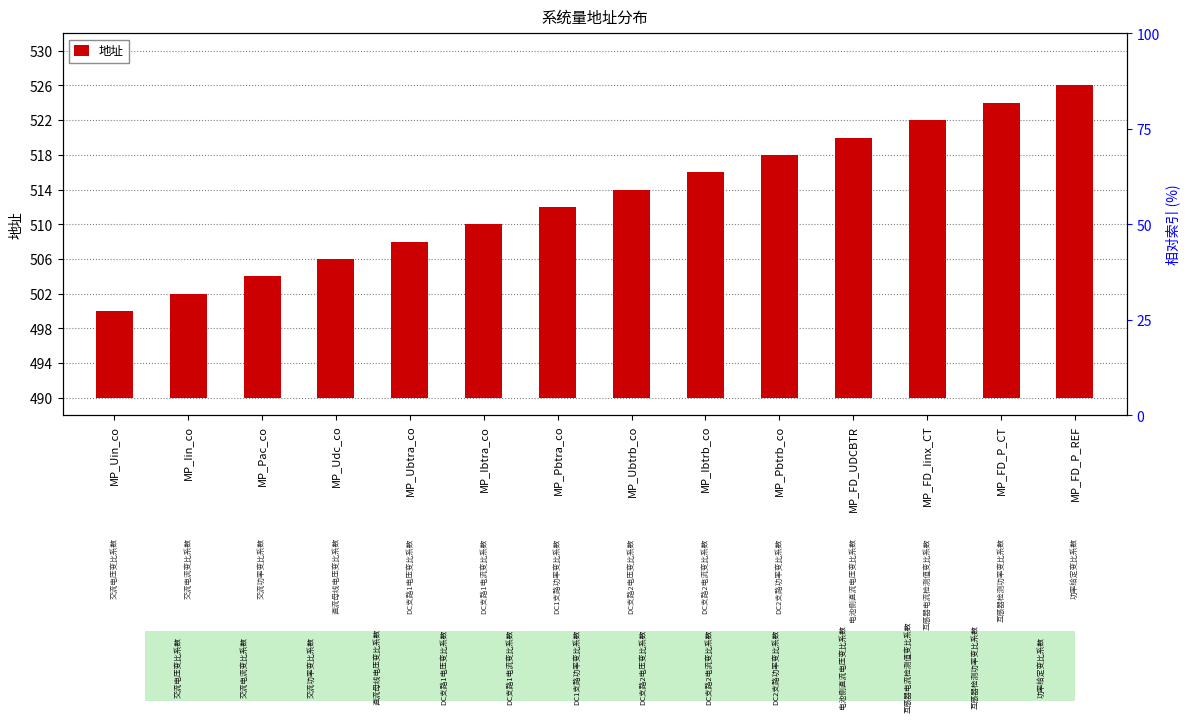

How many distinct data groups are displayed?

1